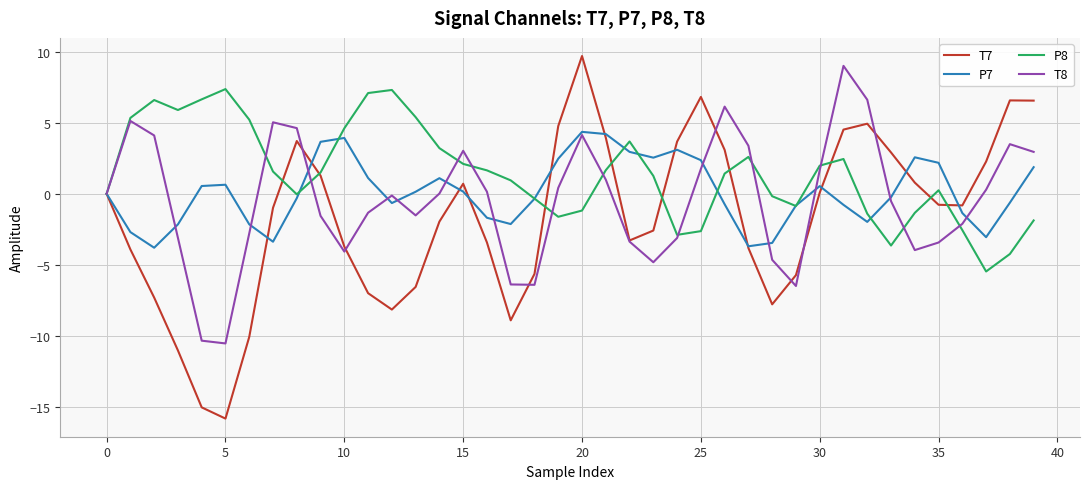

Rank the series by their average value, from highest to lowest.

P8, P7, T8, T7